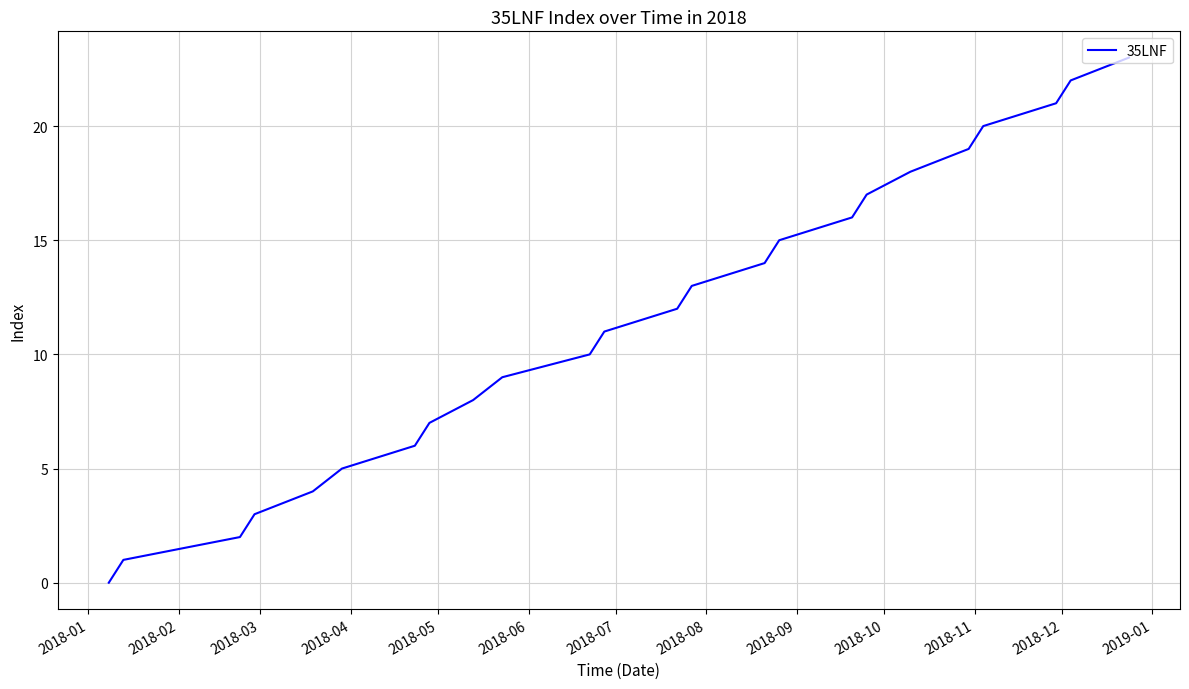

What is the difference between the maximum and minimum values?

23